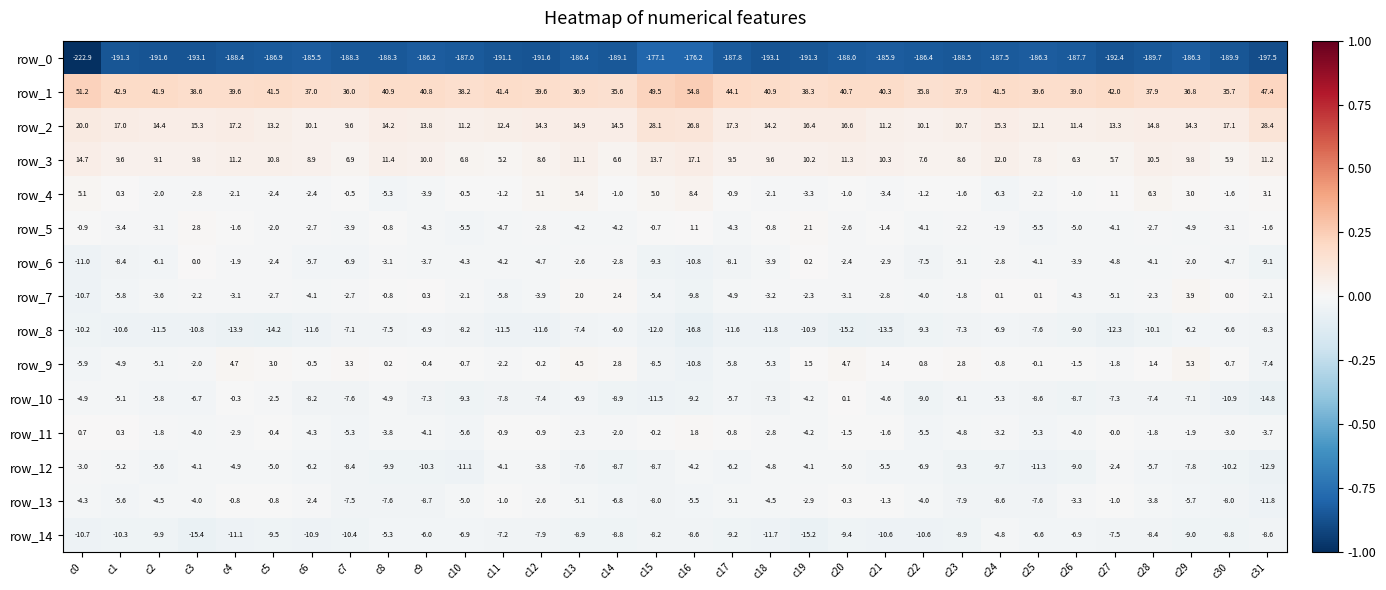

Which series has the largest total across all categories?

row_1